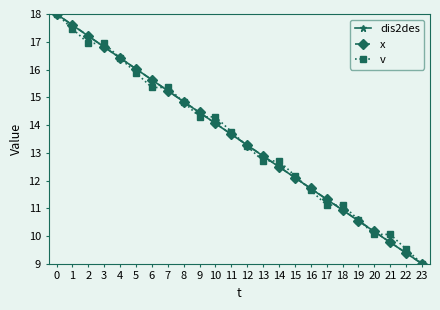

What is the maximum value for x?

18.0